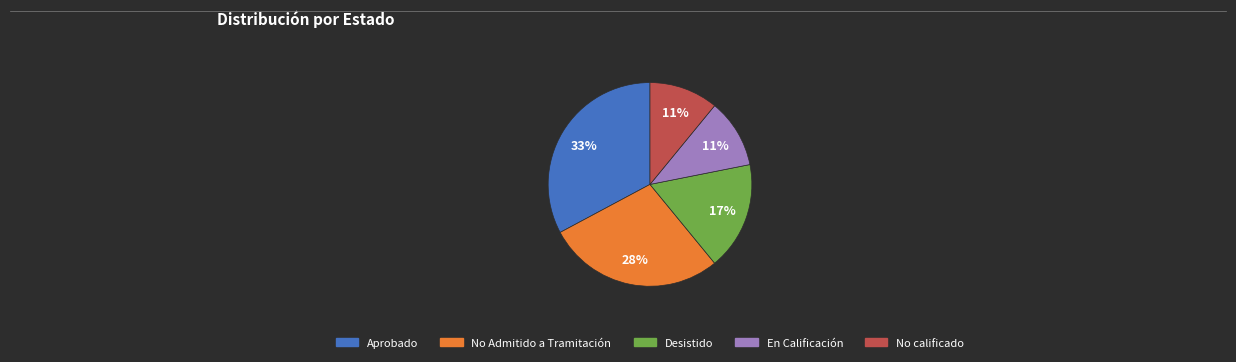

Do No Admitido a Tramitación and En Calificación together represent more than half of the pie?

No